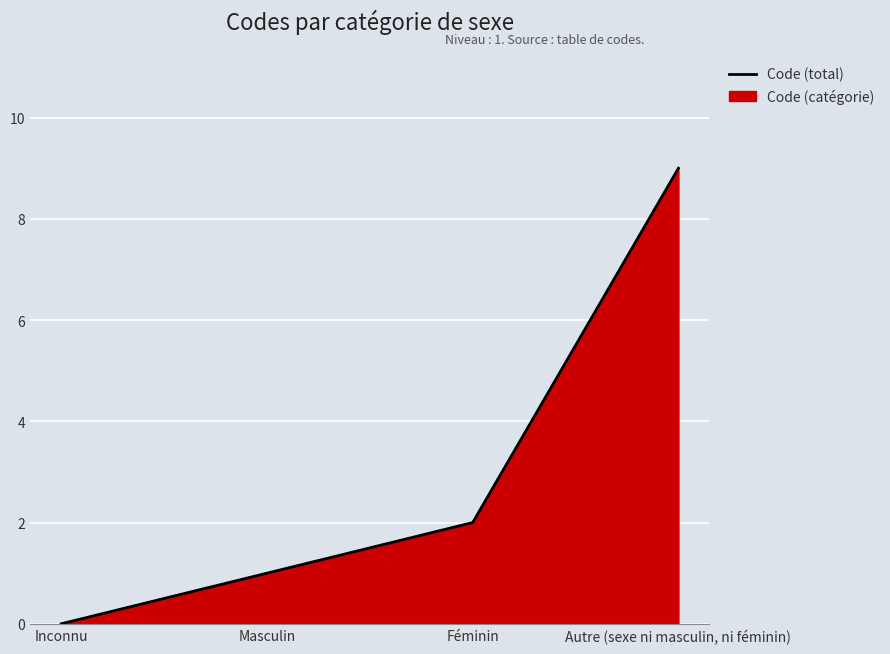

What is the change in value from Inconnu to Féminin?

+2